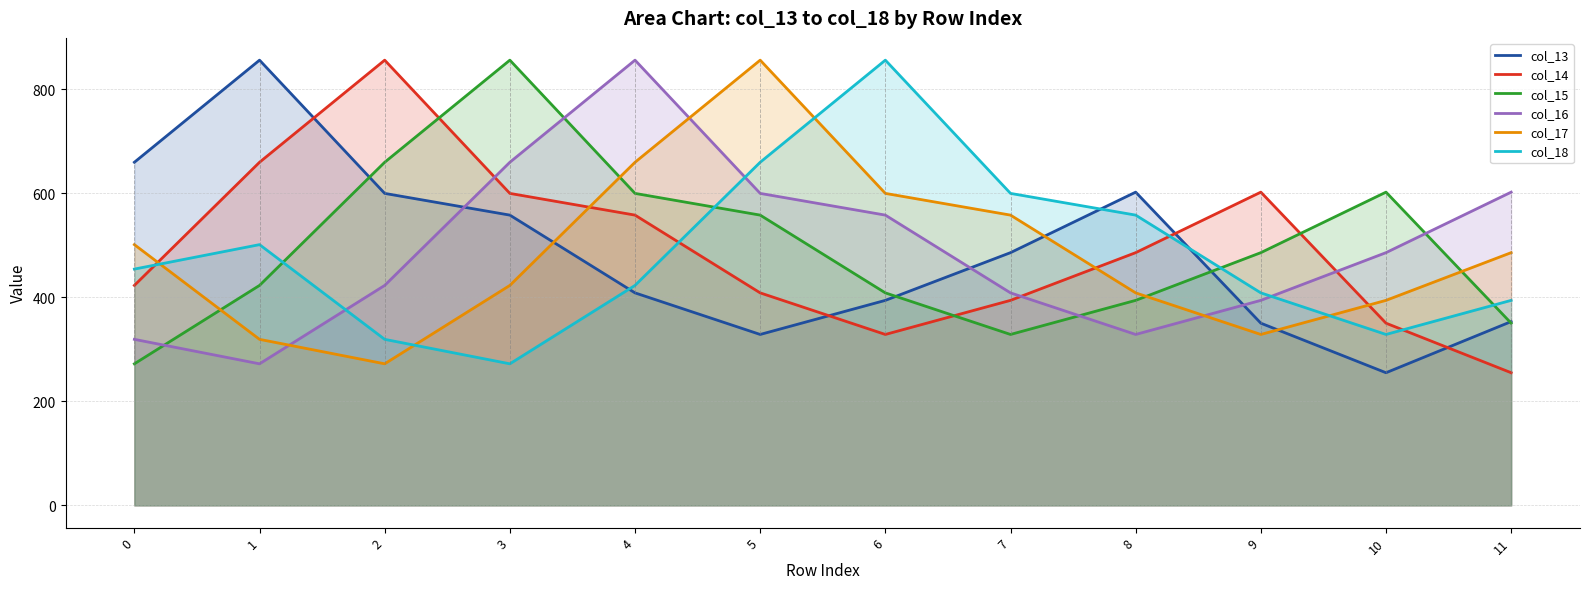

At how many categories does at least one series exceed 696?

6